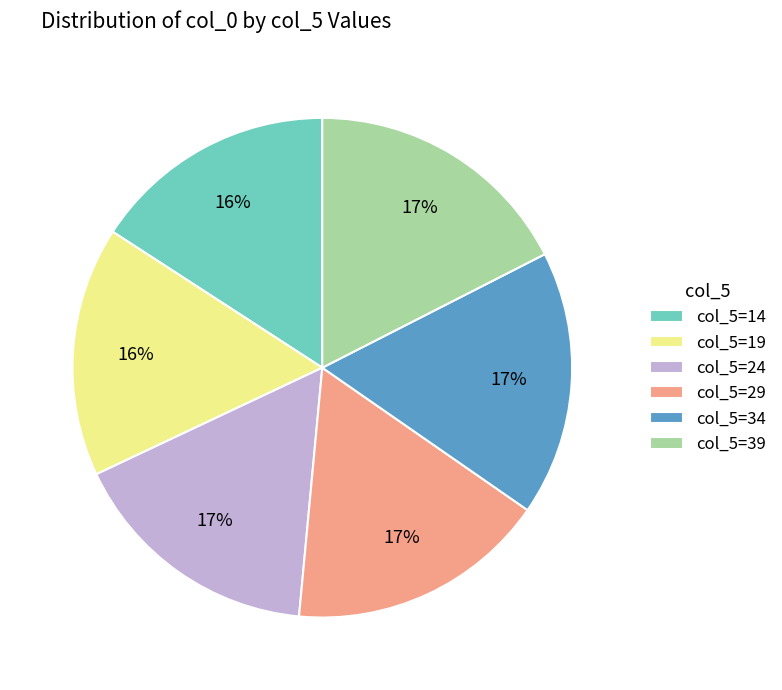

True or false: col_5=19 accounts for 26% of the total.

False